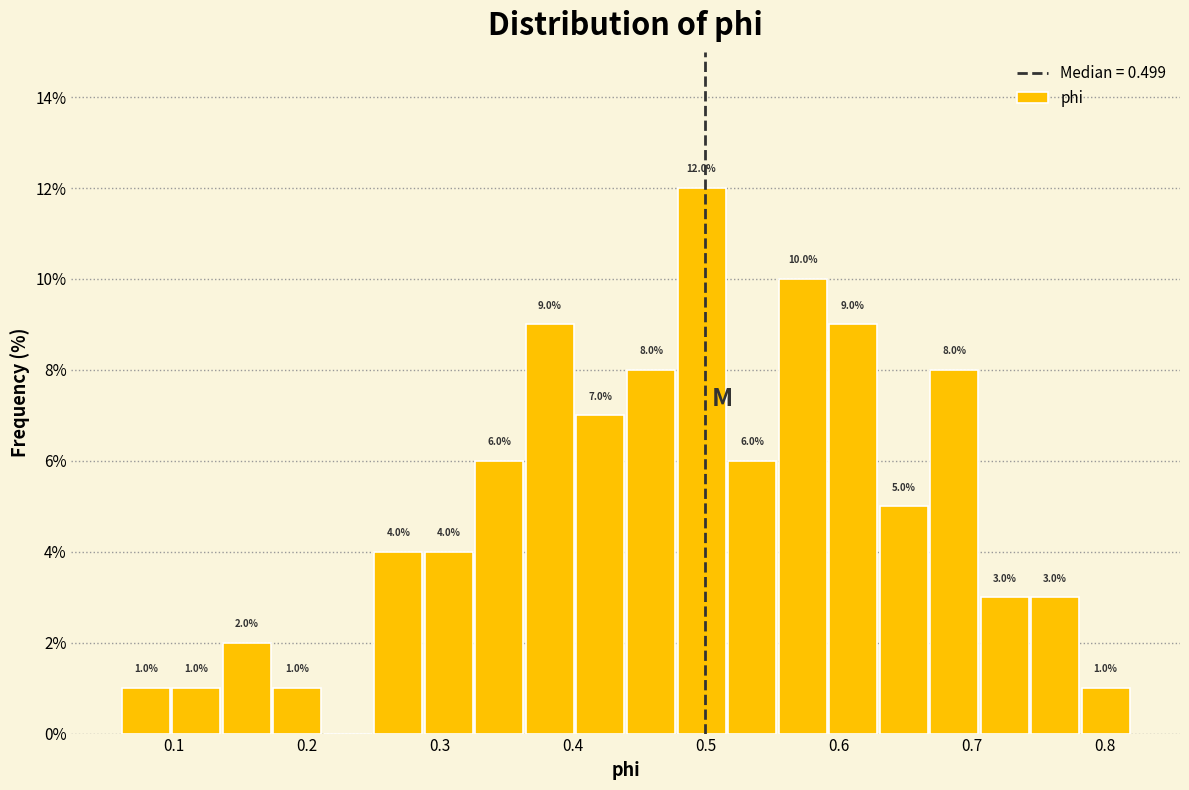

Read against the x-axis, roughly where is the centre of the tallest bar?

0.50